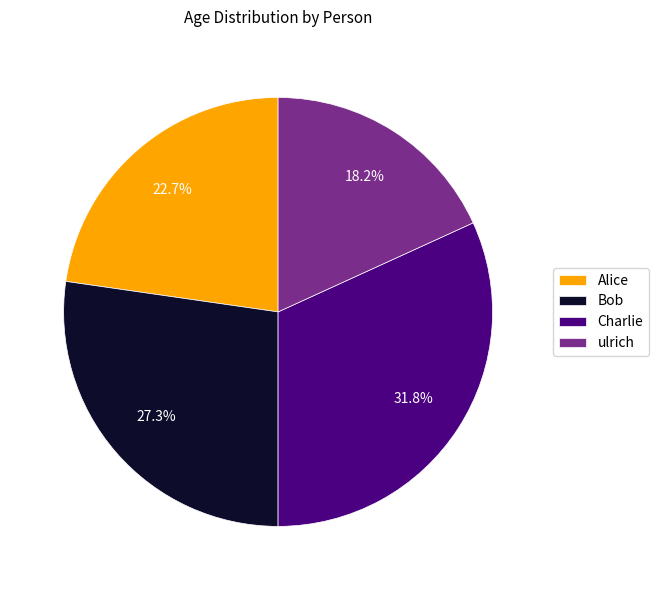

What is the largest slice in the pie chart?

Charlie